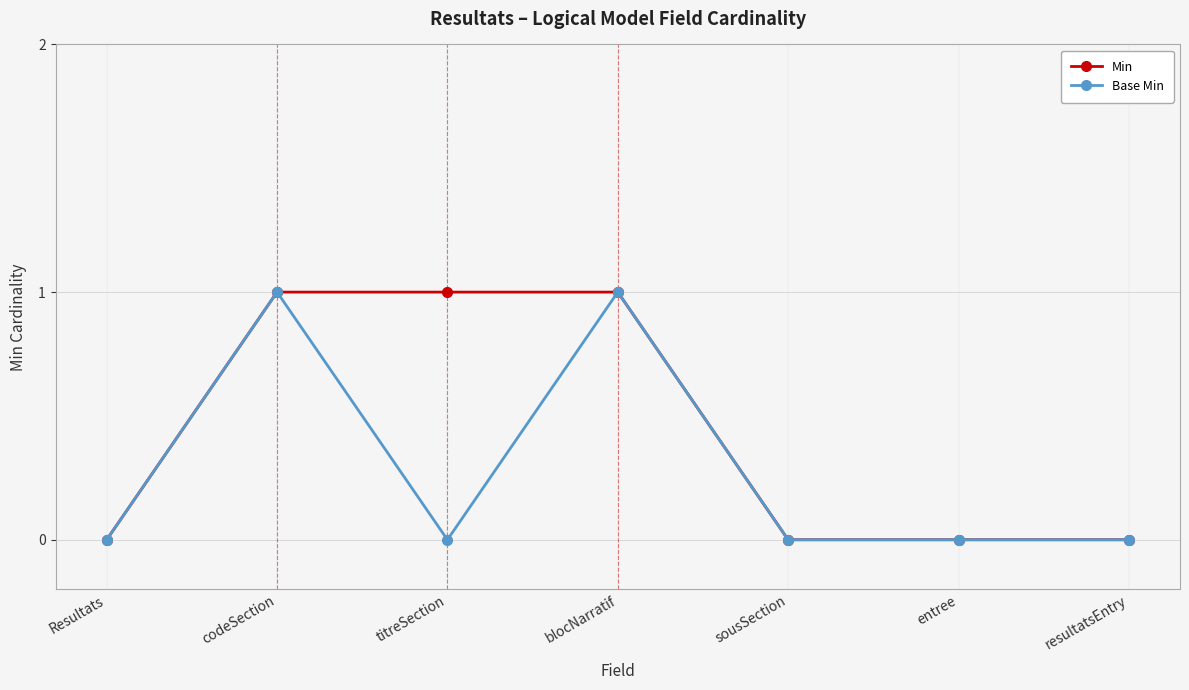

What position from the left is entree?

6